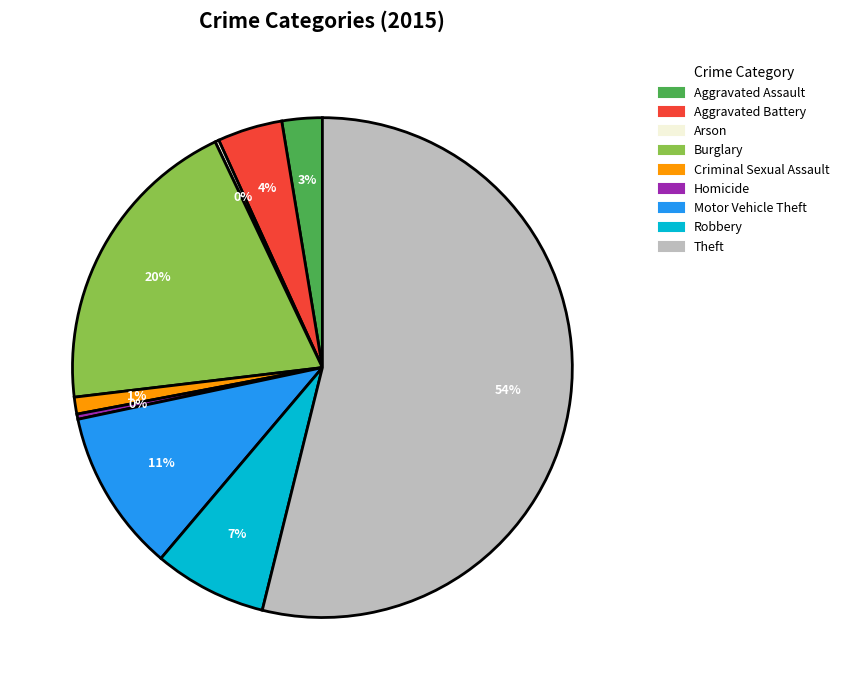

Does any single category account for the majority?

Yes